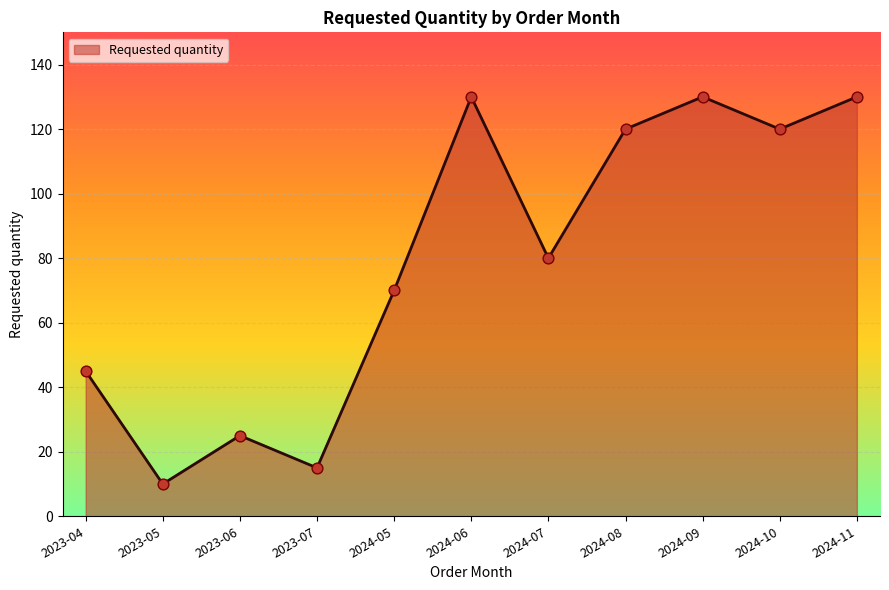

Between 2023-06 and 2023-05, which is larger?

2023-06